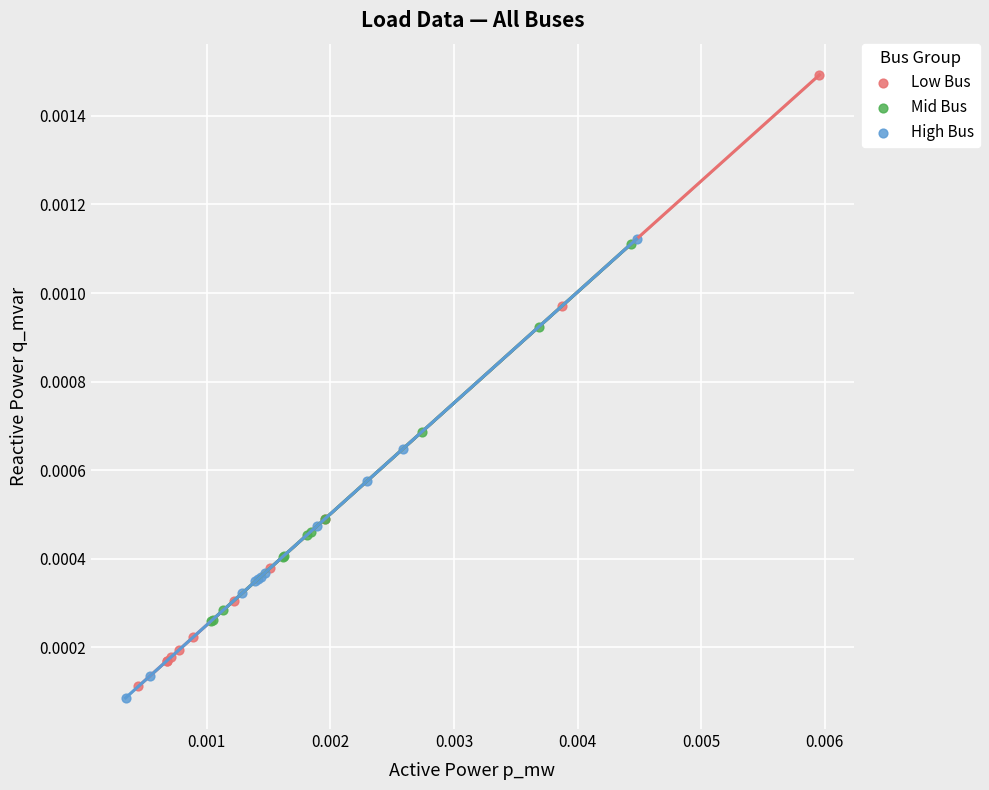

Which series contains the highest Y value?

Low Bus